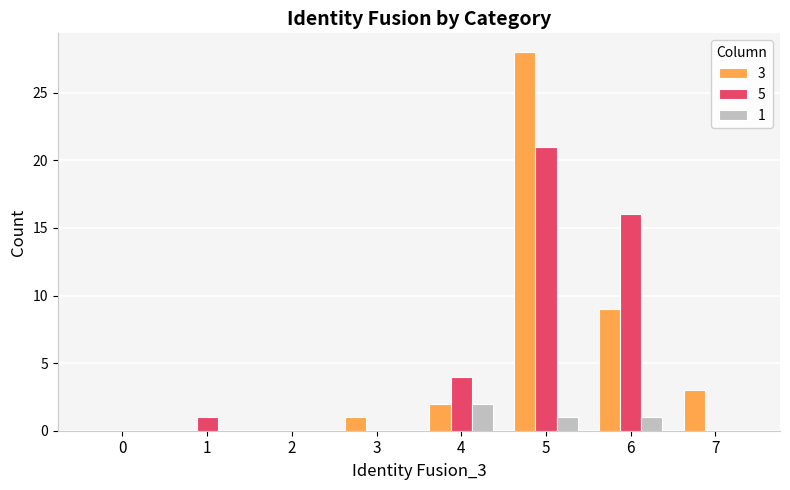

Which category has the highest value across all series?

5